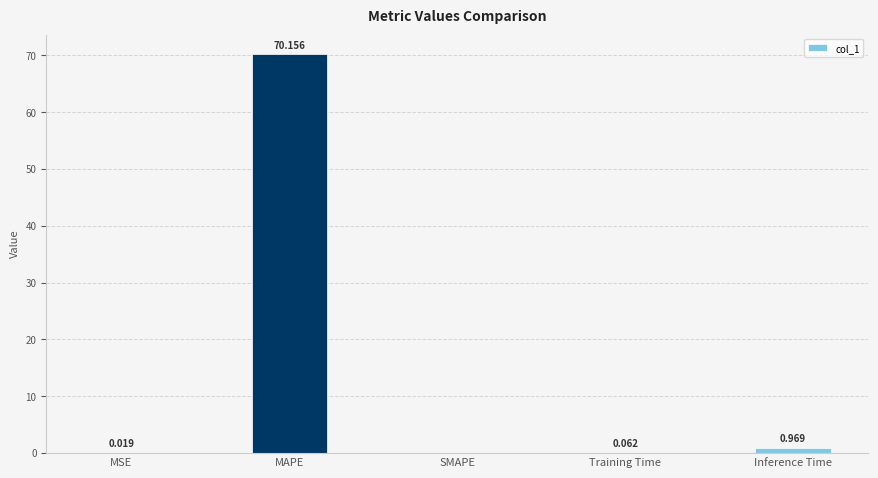

Count the number of data series in this chart.

1